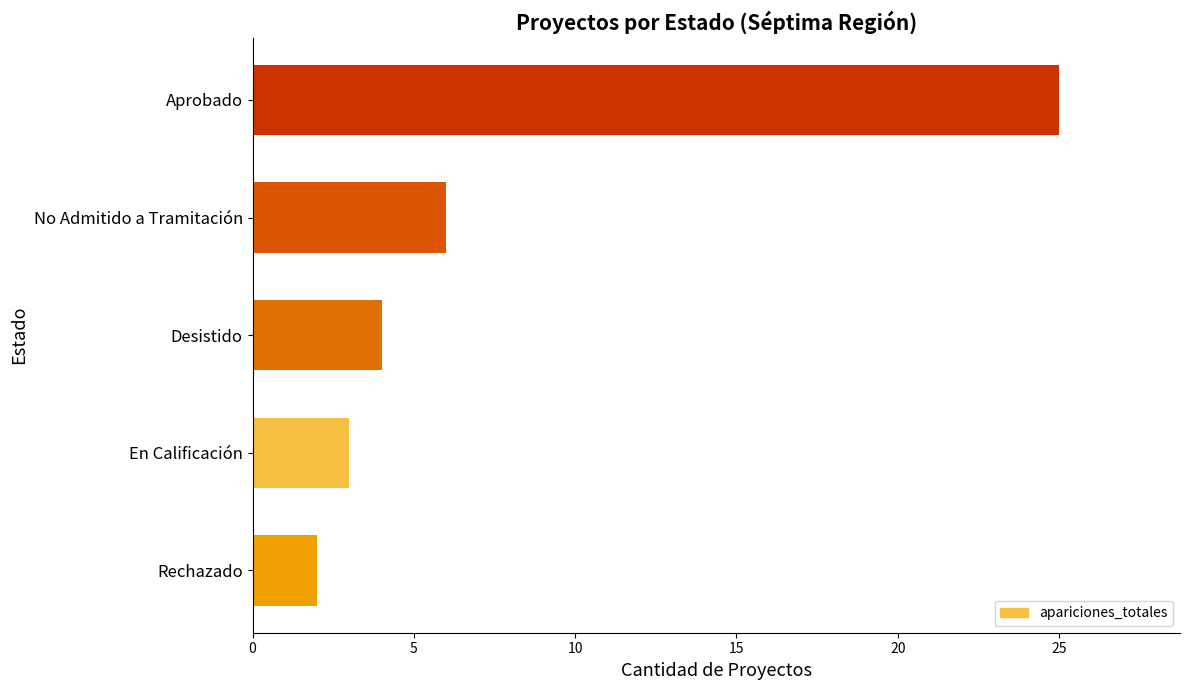

Reading bottom to top, what are all the values shown in this chart?

Rechazado=2	En Calificación=3	Desistido=4	No Admitido a Tramitación=6	Aprobado=25